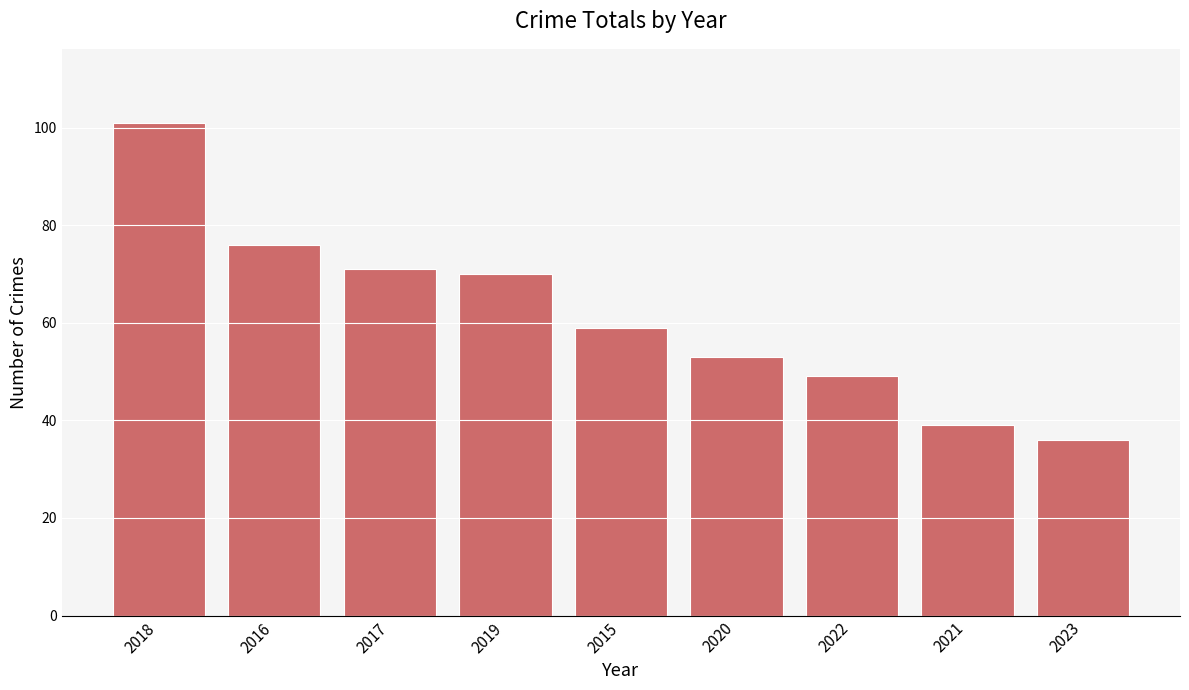

Which category has the highest value across all series?

2018